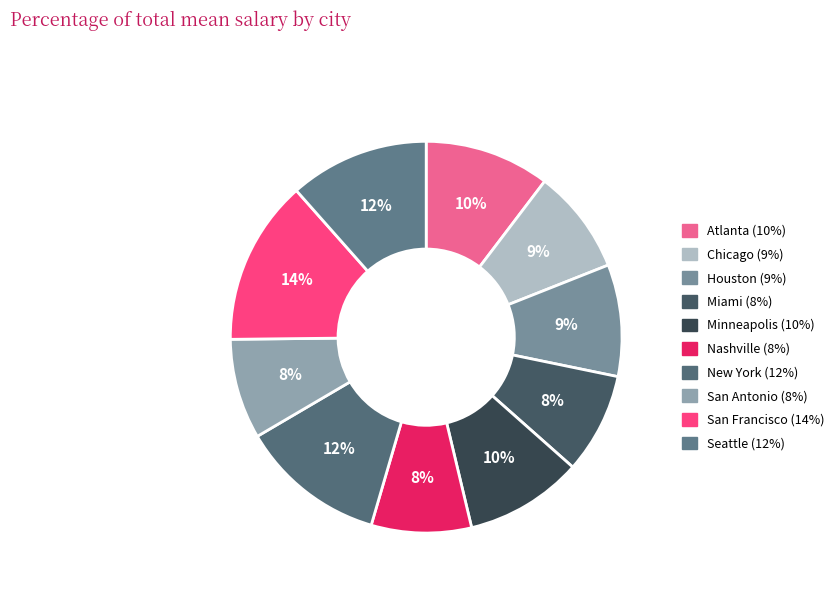

Is there a majority slice in this chart?

No